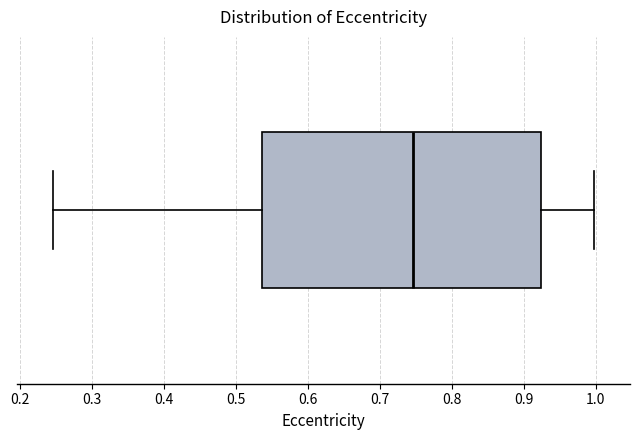

Read this box plot against the x-axis: the position of the median line, the range covered by the box, and the ends of both whiskers. The values are not printed on the chart, so give them approximately, as read against the axis.

median 0.75, box 0.54 to 0.92, whiskers 0.25 to 1.00